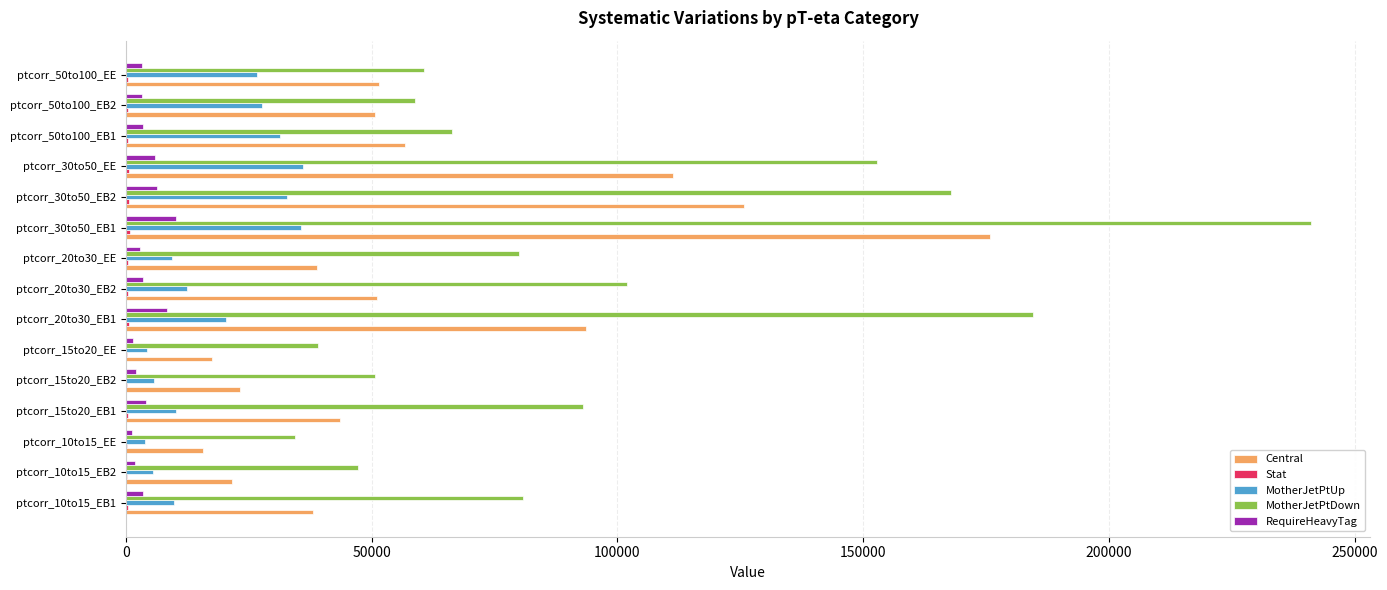

The value of RequireHeavyTag at ptcorr_30to50_EB1 is 10178.4. True or false?

True